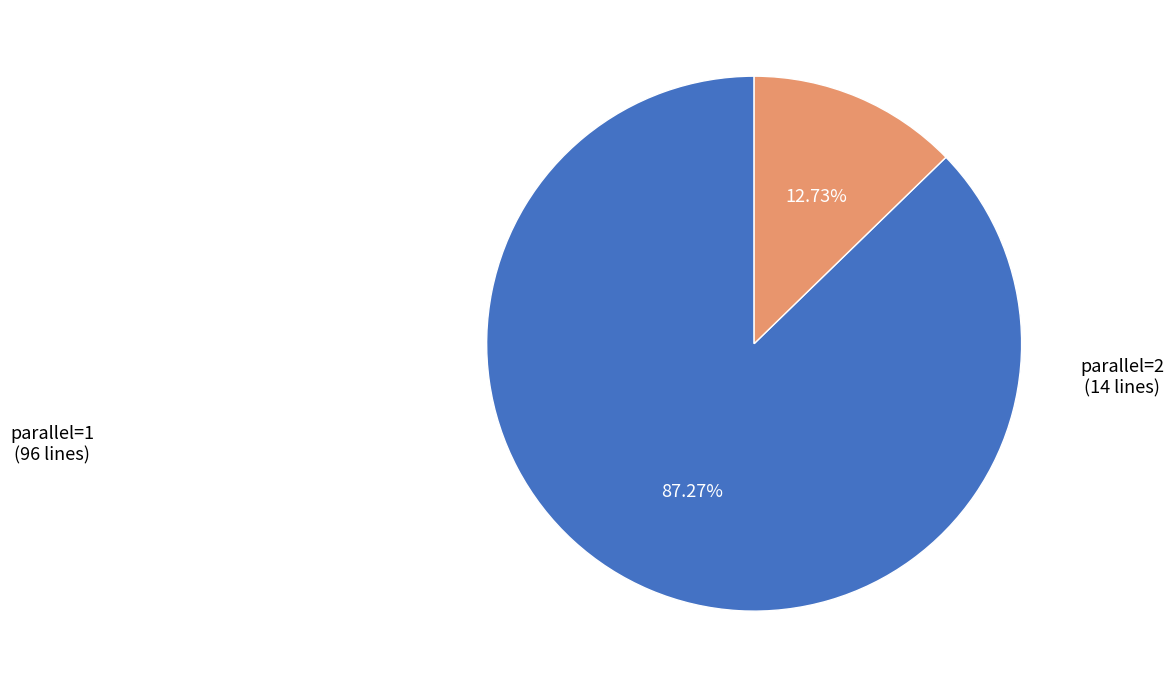

How many segments does this pie chart have?

2